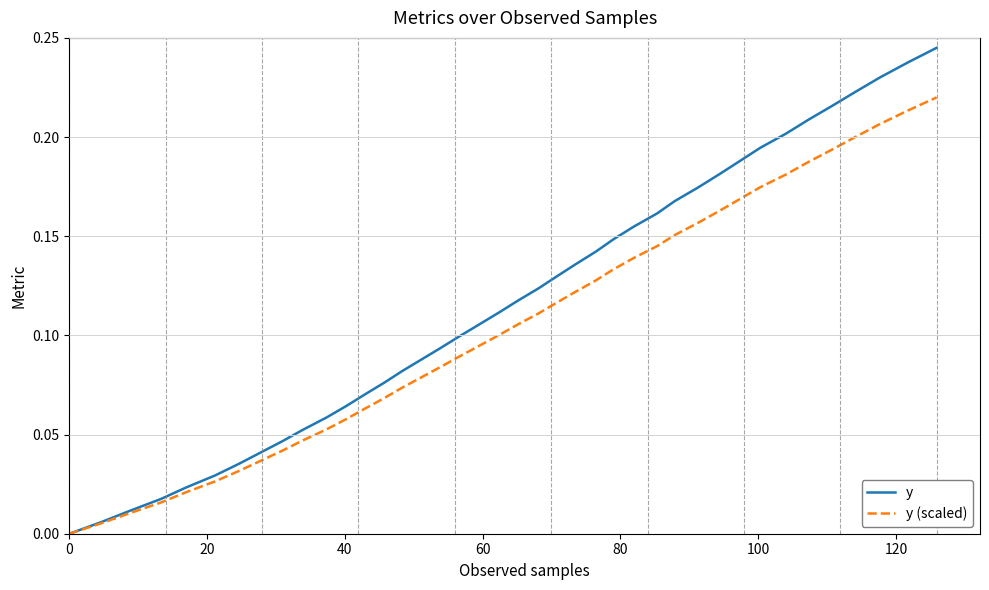

Rank the series by their average value, from highest to lowest.

y, y (scaled)